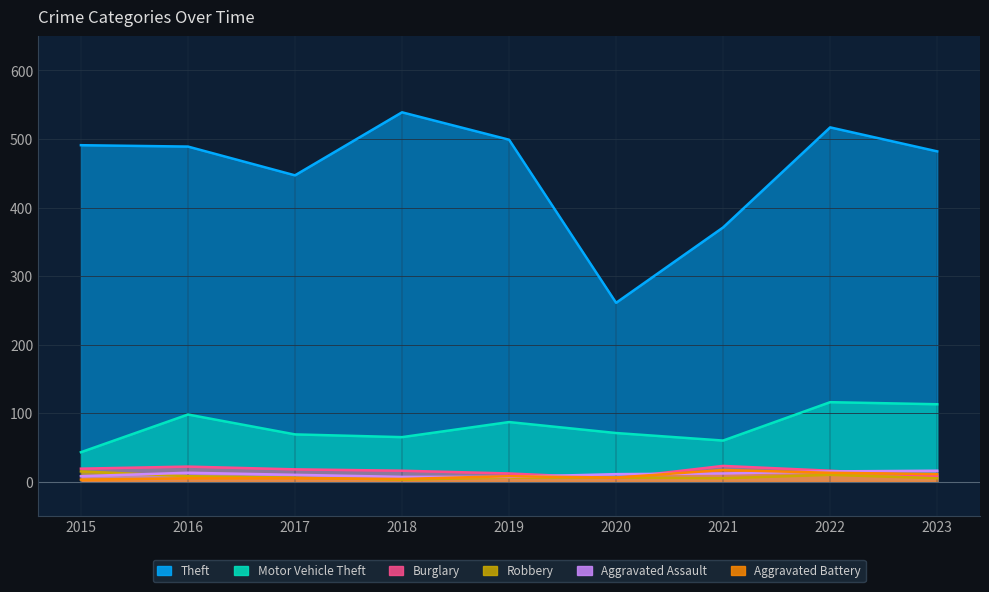

True or false: Motor Vehicle Theft and Burglary intersect in this chart.

False